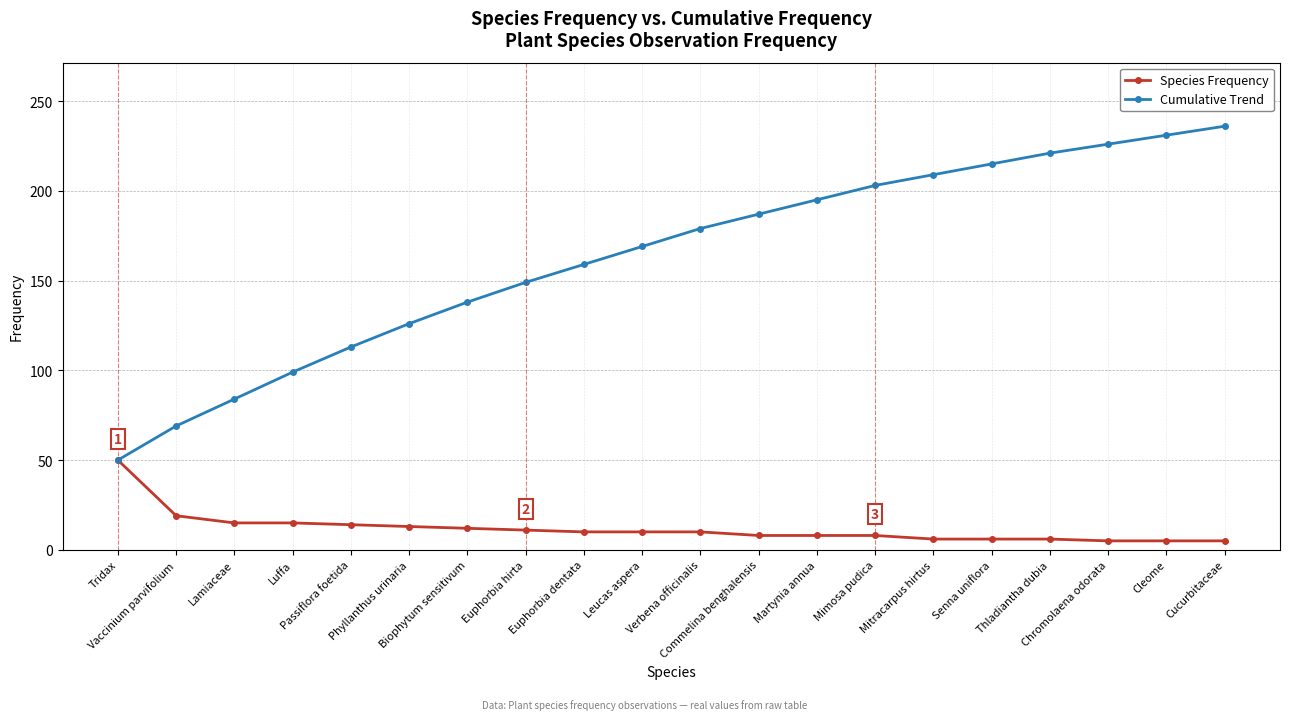

What are all the series names shown in the legend?

Species Frequency, Cumulative Trend